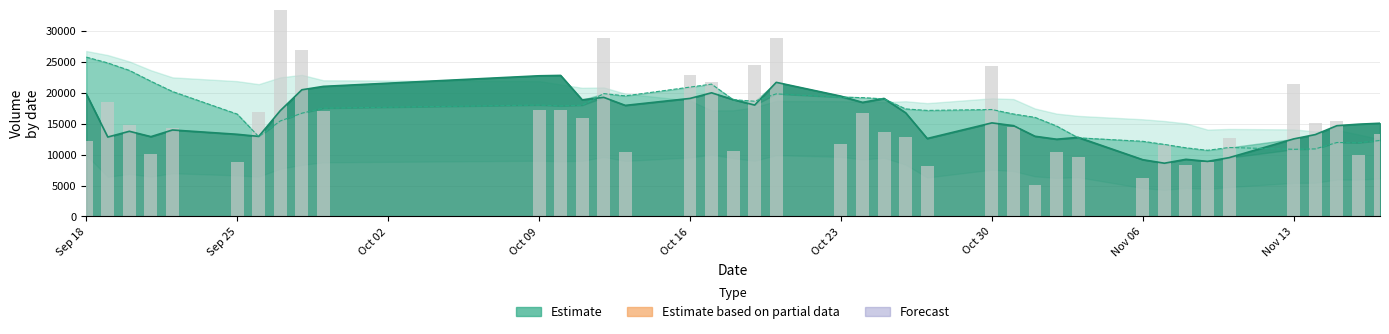

How many categories are shown in the chart?

40